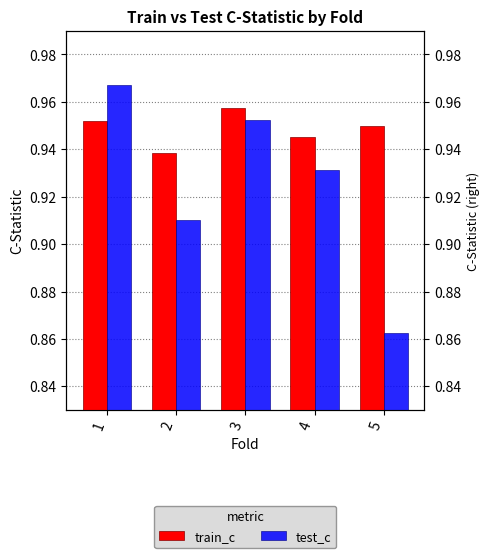

The test_c series shows 0.9 at 5. True or false?

True